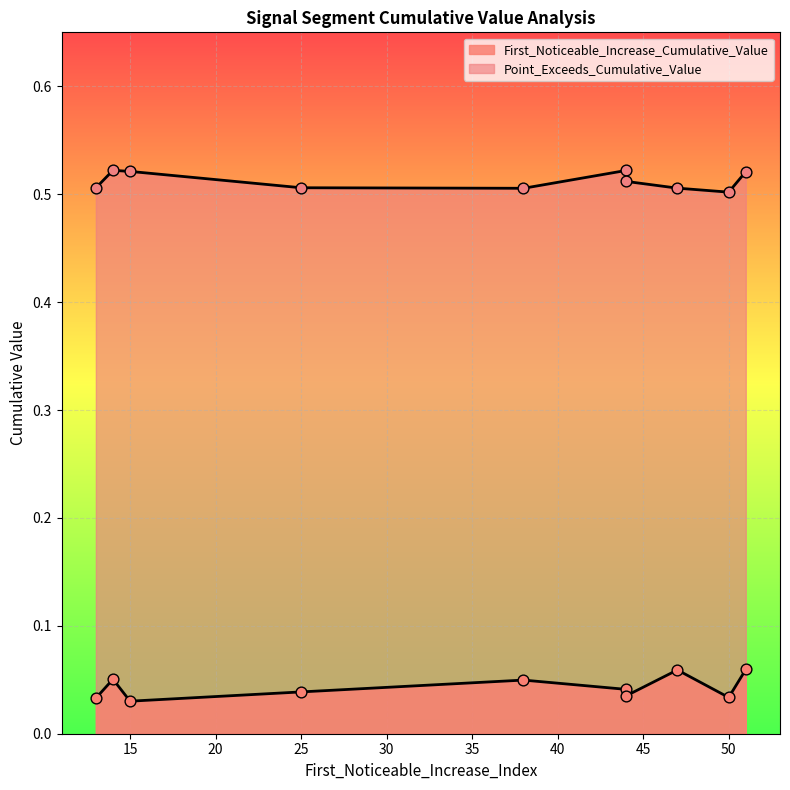

Which series reaches the minimum Y coordinate?

First_Noticeable_Increase_Cumulative_Value